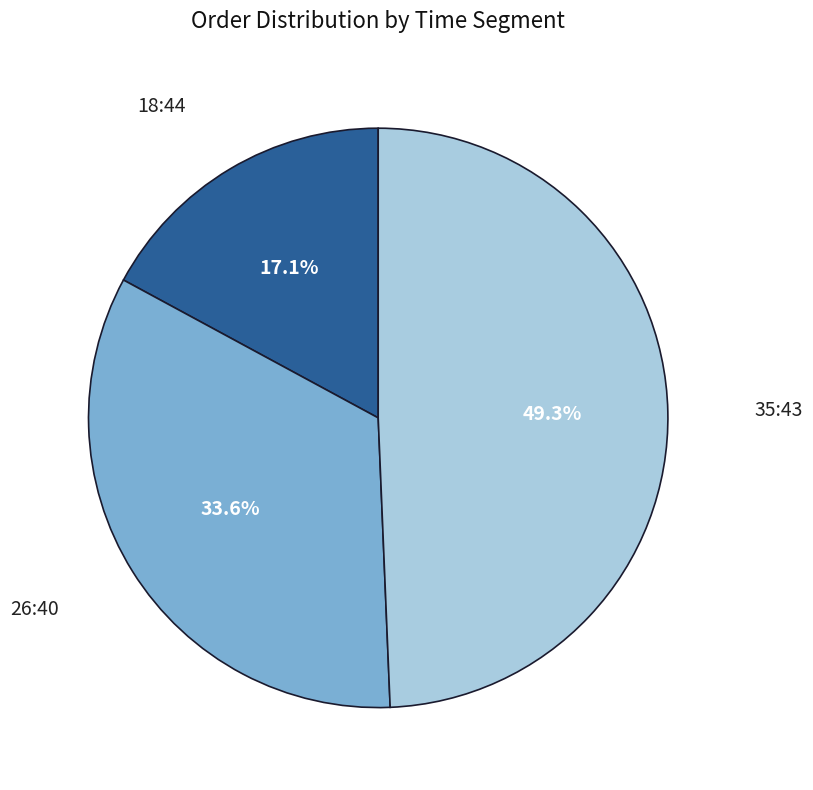

To the nearest percent, what is the average slice percentage?

33%